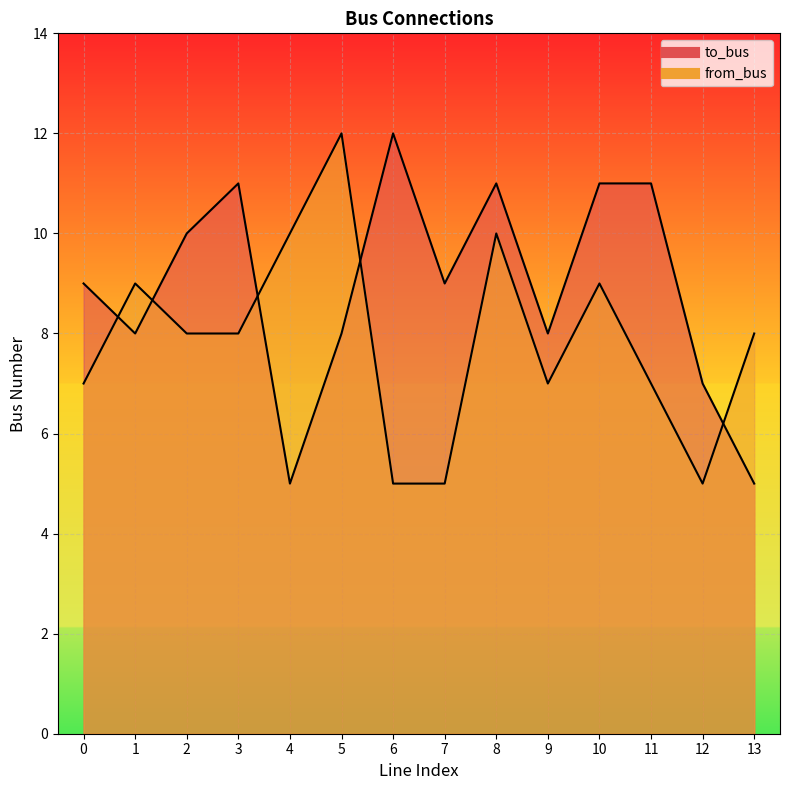

Which category has the lowest value across all series?

4